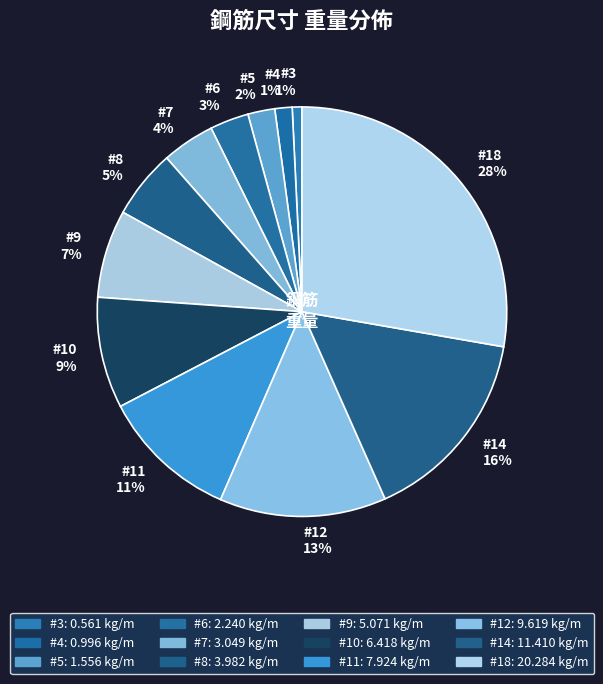

Combined, do #11 and #9 account for over 50%?

No